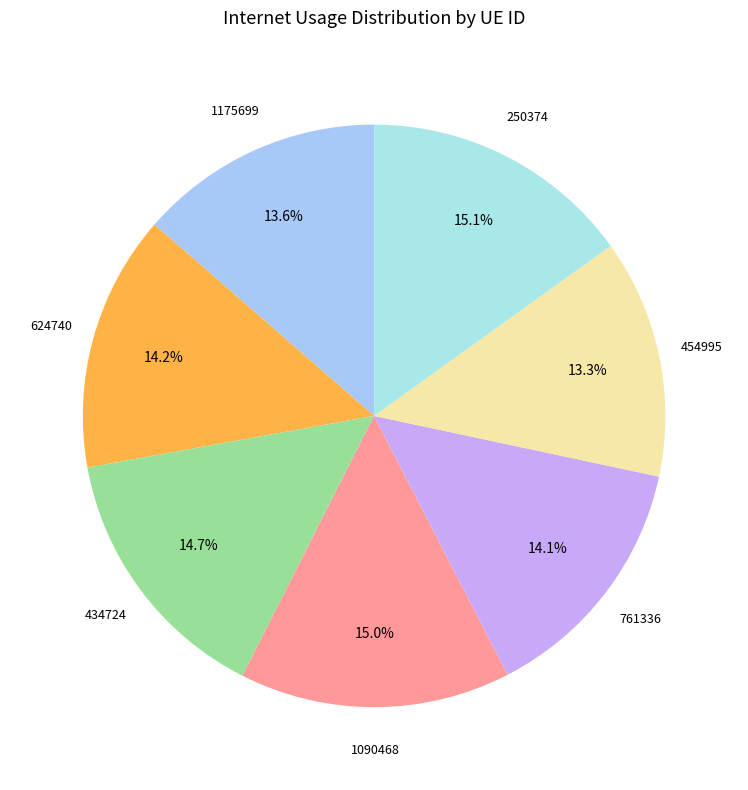

Does any single category account for the majority?

No